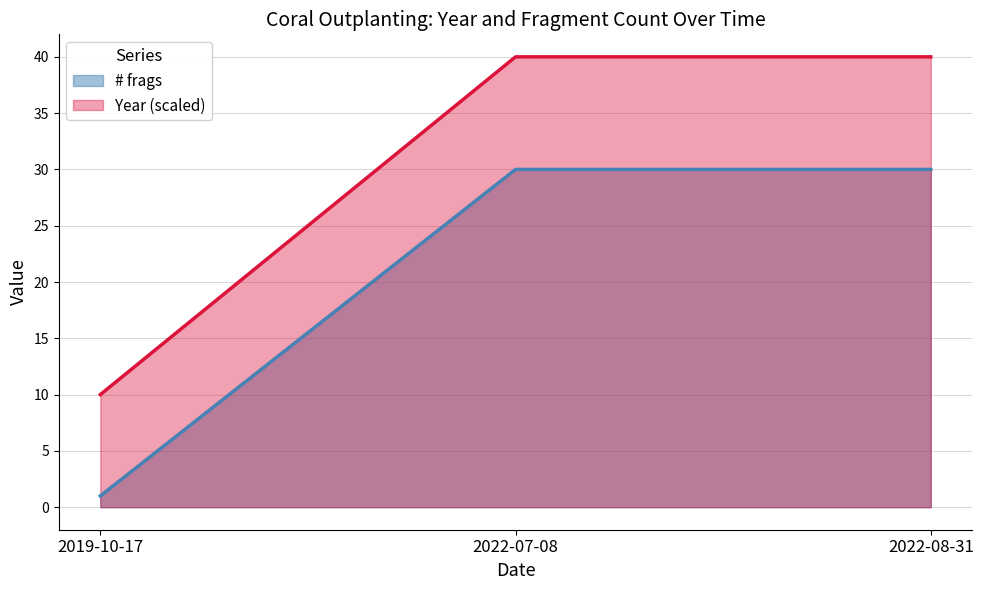

What is the label of the 2nd point from the right?

2022-07-08